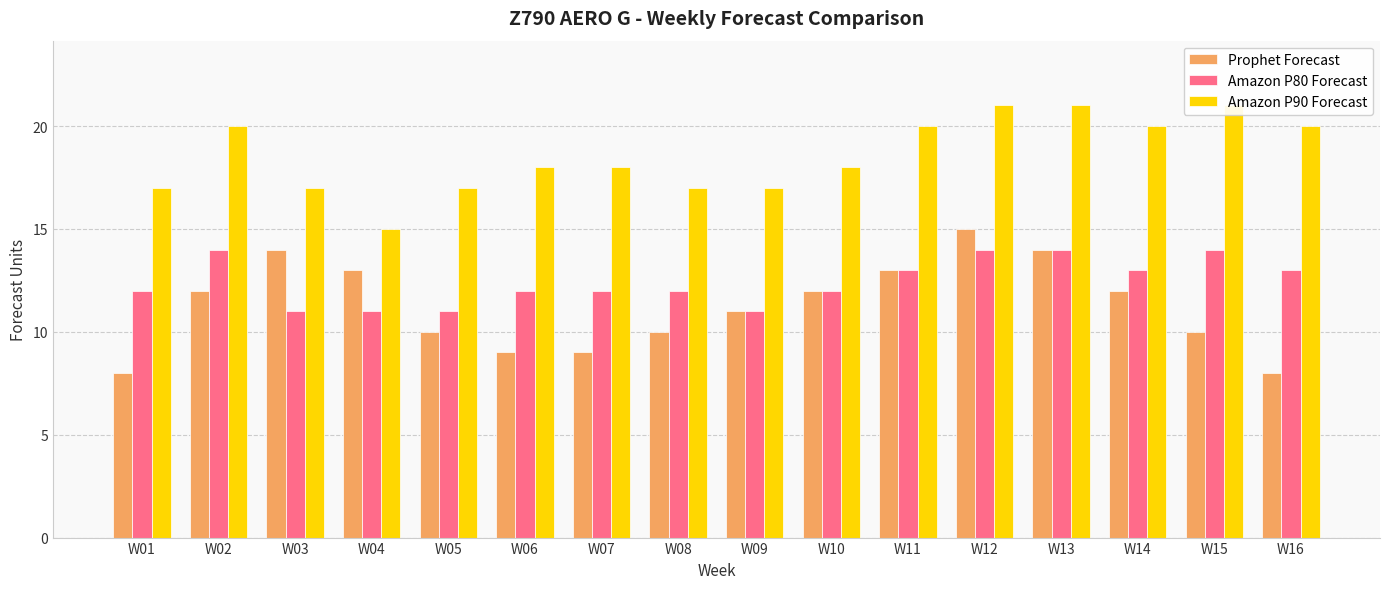

True or false: Amazon P80 Forecast has a value of 18 at W06.

False